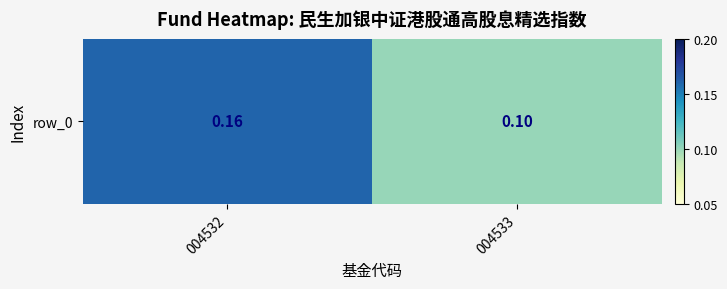

Reading left to right, list all the values displayed in this chart.

0.2	0.1